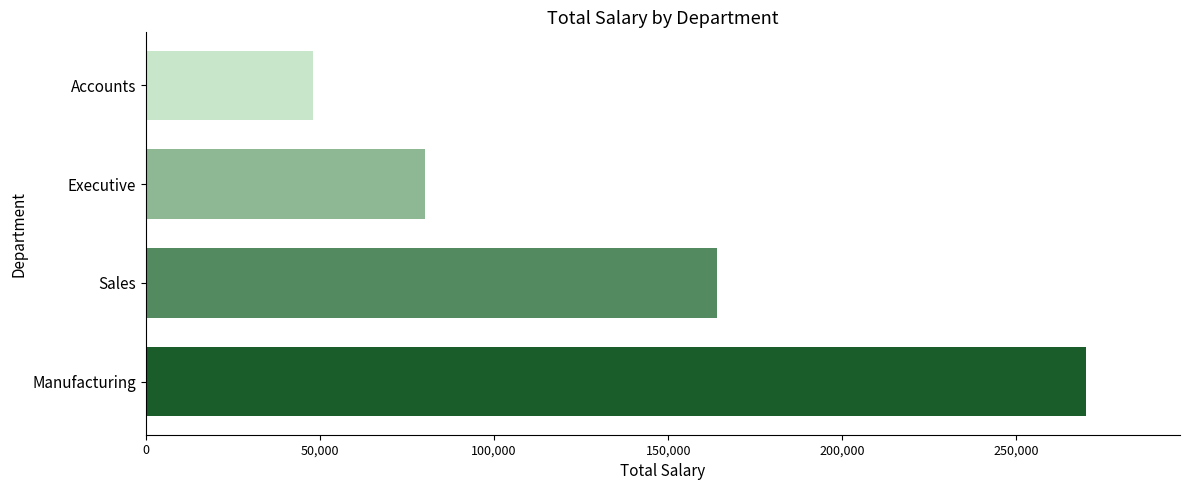

Reading top to bottom, list all the values displayed in this chart.

Accounts=48000	Executive=80000	Sales=164000	Manufacturing=270000